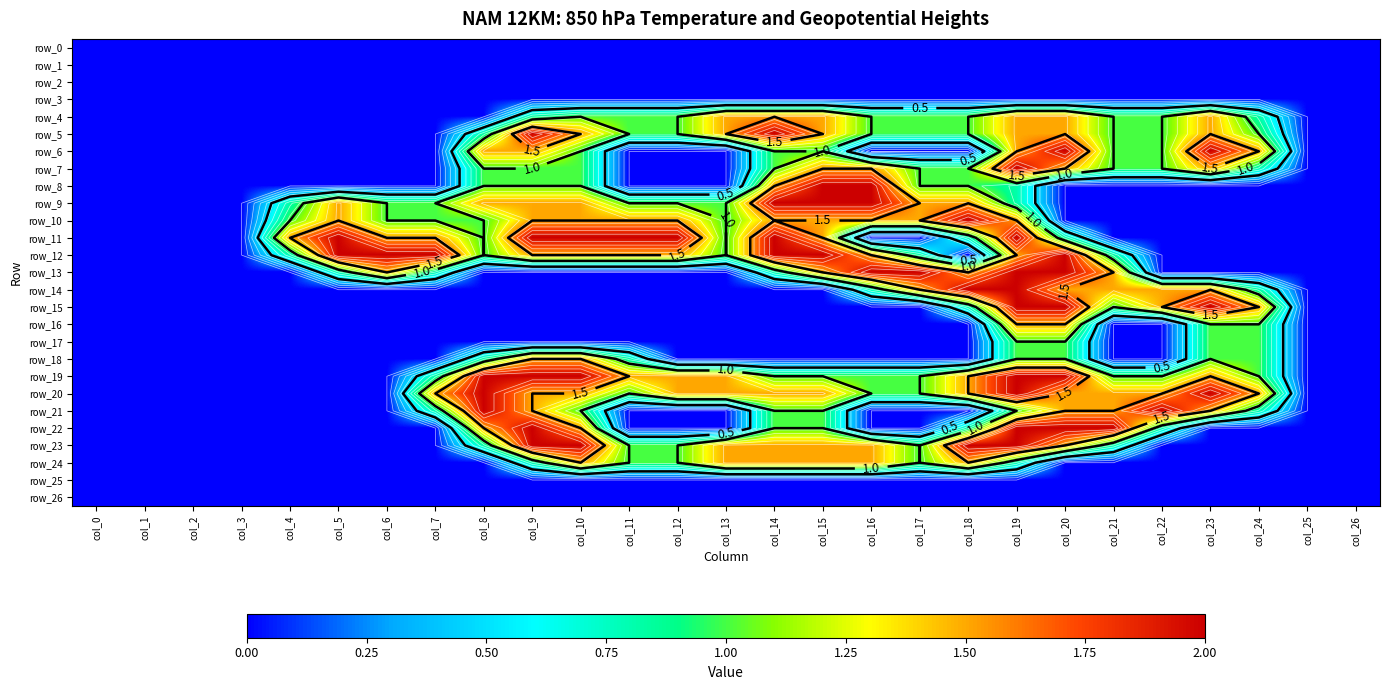

What is the sum of the row_8 values at col_15 and col_26?

2.0